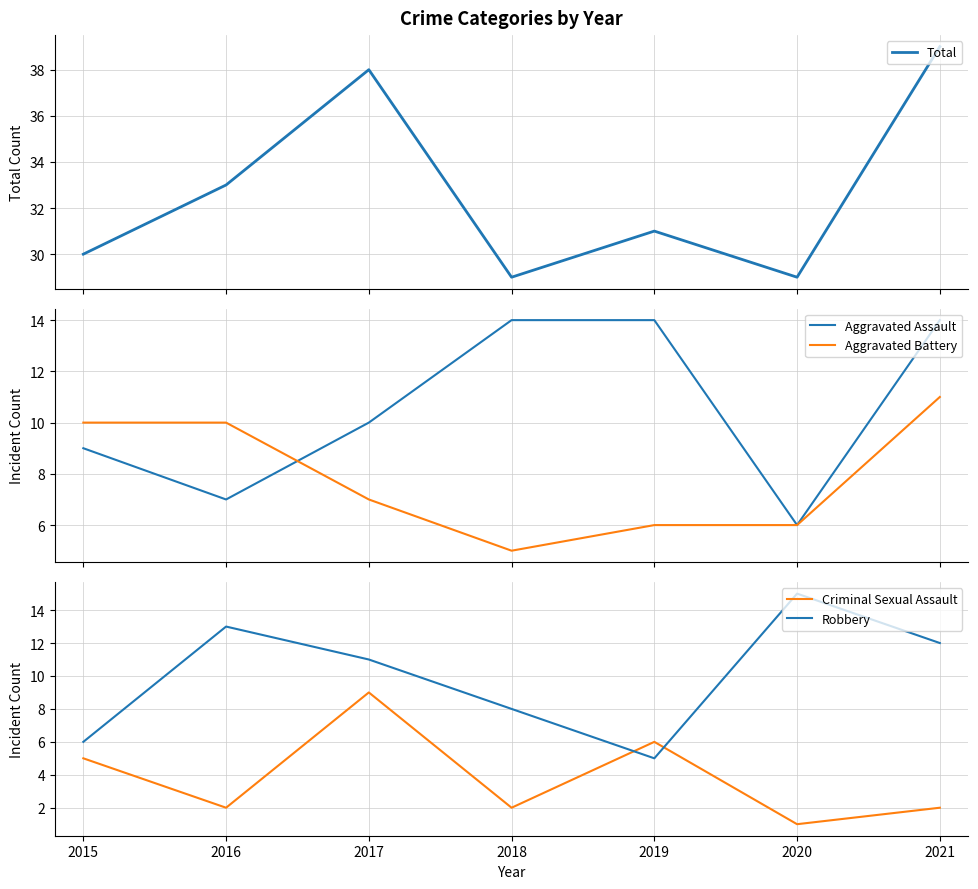

What is the approximate value of Aggravated Assault at 2020?

6